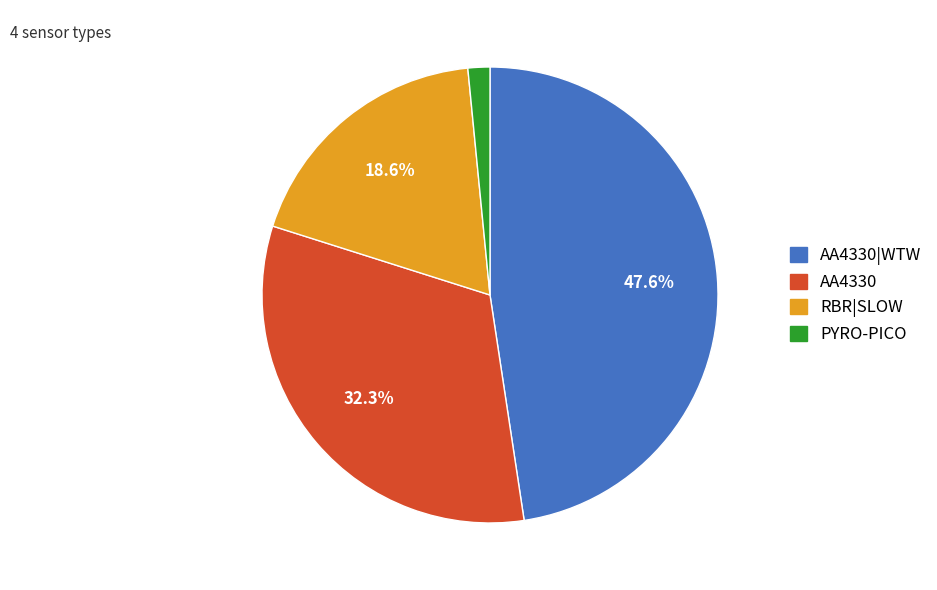

Do AA4330 and AA4330|WTW together represent more than half of the pie?

Yes